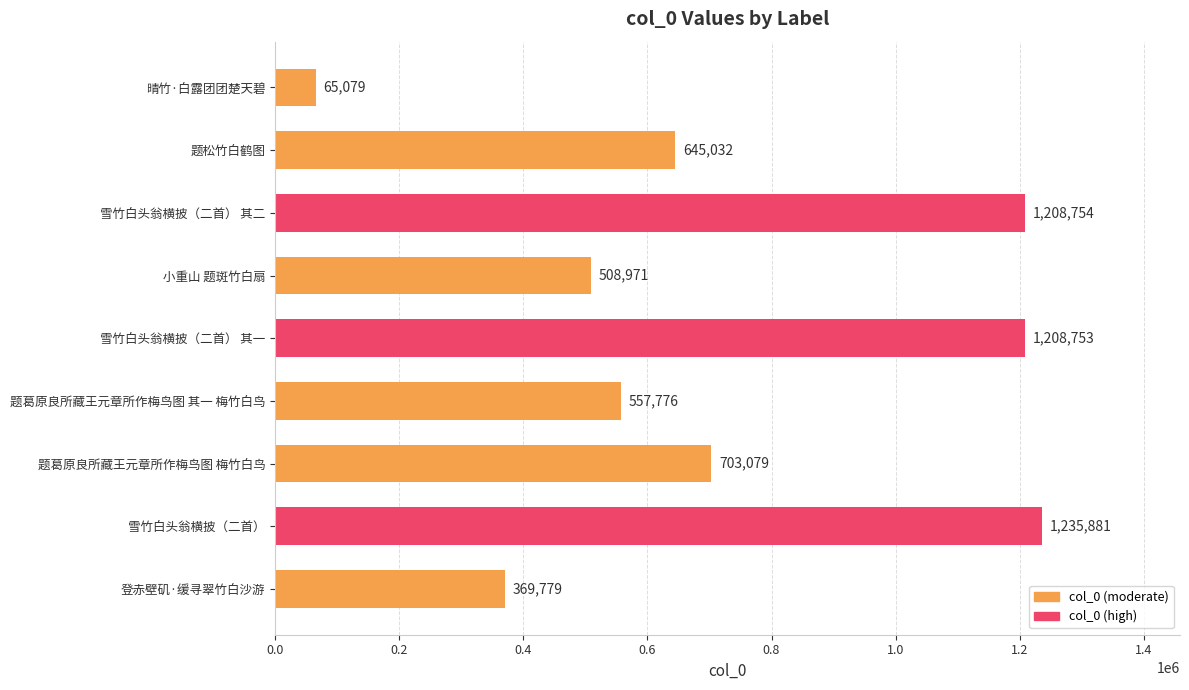

List the labels in order of value, largest first.

雪竹白头翁横披（二首）, 雪竹白头翁横披（二首） 其二, 雪竹白头翁横披（二首） 其一, 题葛原良所藏王元章所作梅鸟图 梅竹白鸟, 题松竹白鹤图, 题葛原良所藏王元章所作梅鸟图 其一 梅竹白鸟, 小重山 题斑竹白扇, 登赤壁矶·缓寻翠竹白沙游, 晴竹·白露团团楚天碧